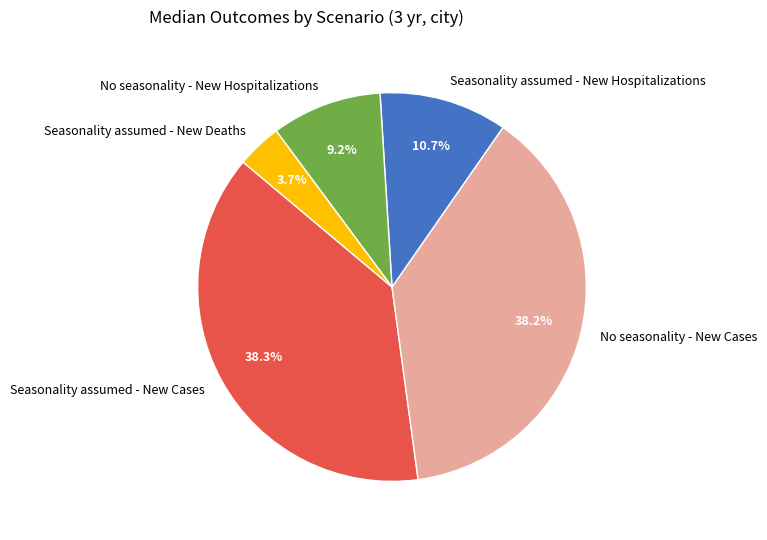

To the nearest percent, what is the average slice percentage?

20%